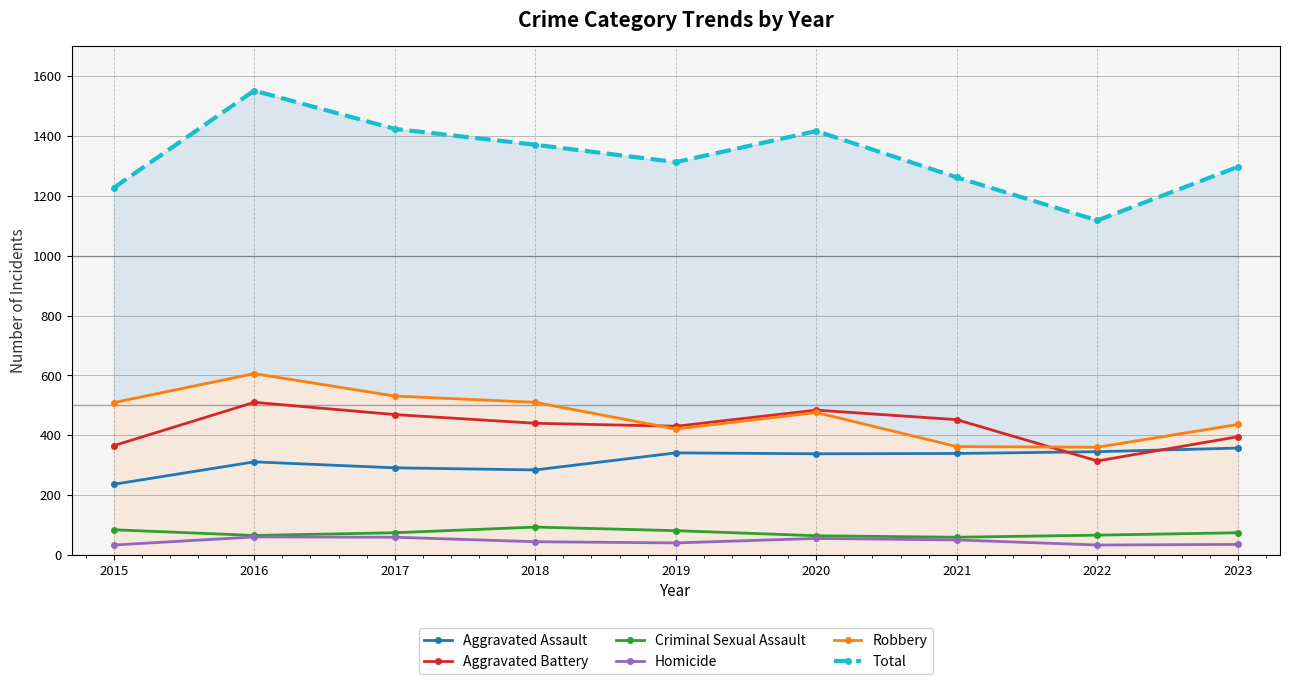

At which label does Homicide first exceed 44?

2016